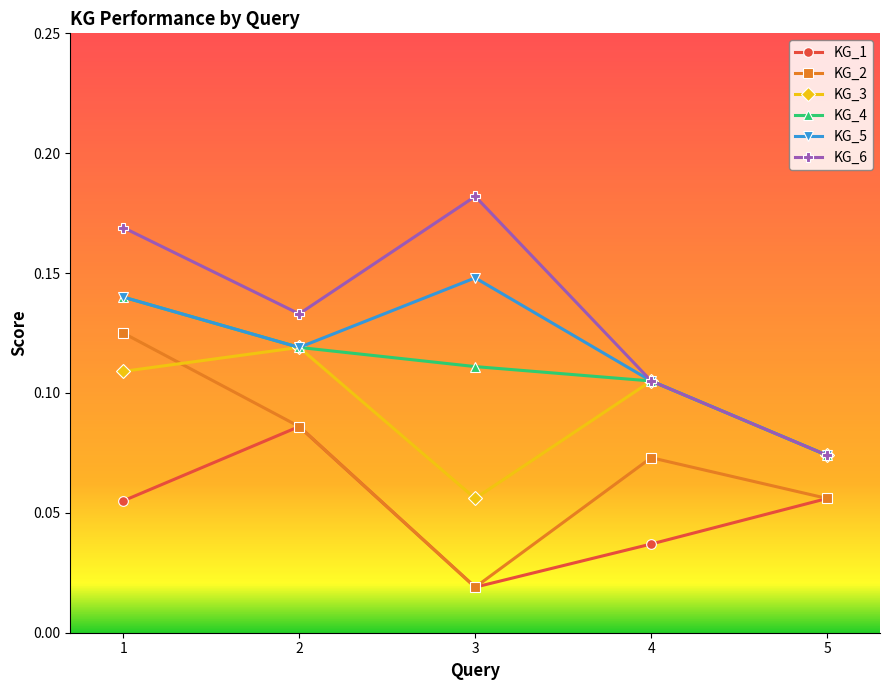

The KG_3 series shows 0.0 at 3. True or false?

False